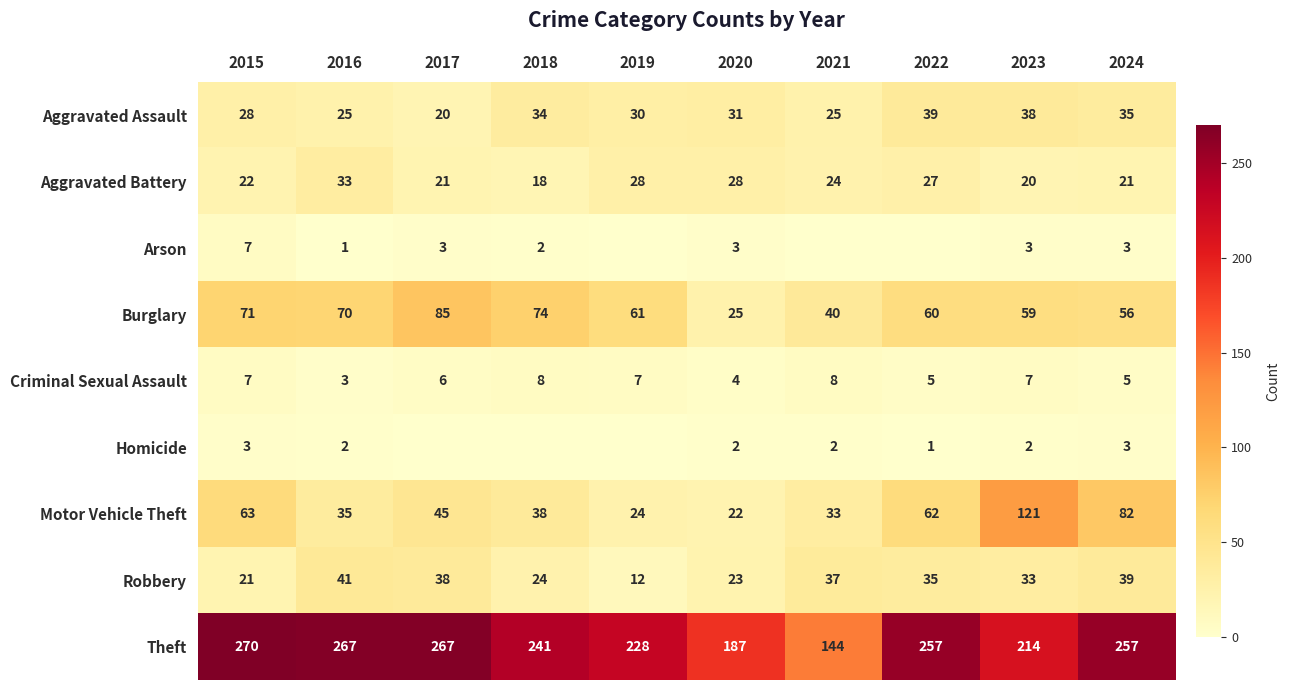

Is the value of Aggravated Assault at 2020 greater than the value of Theft at 2024?

No